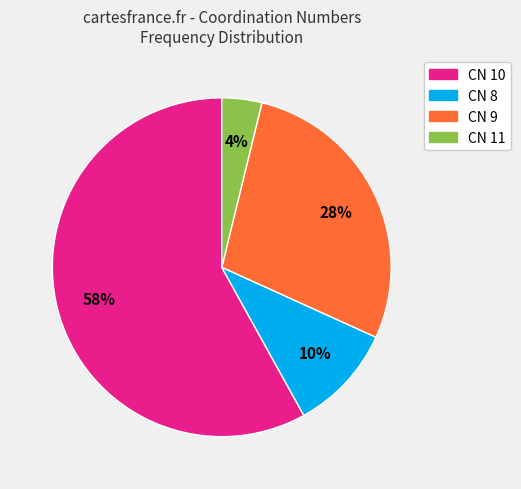

Which category has the smallest portion of the pie?

CN 11